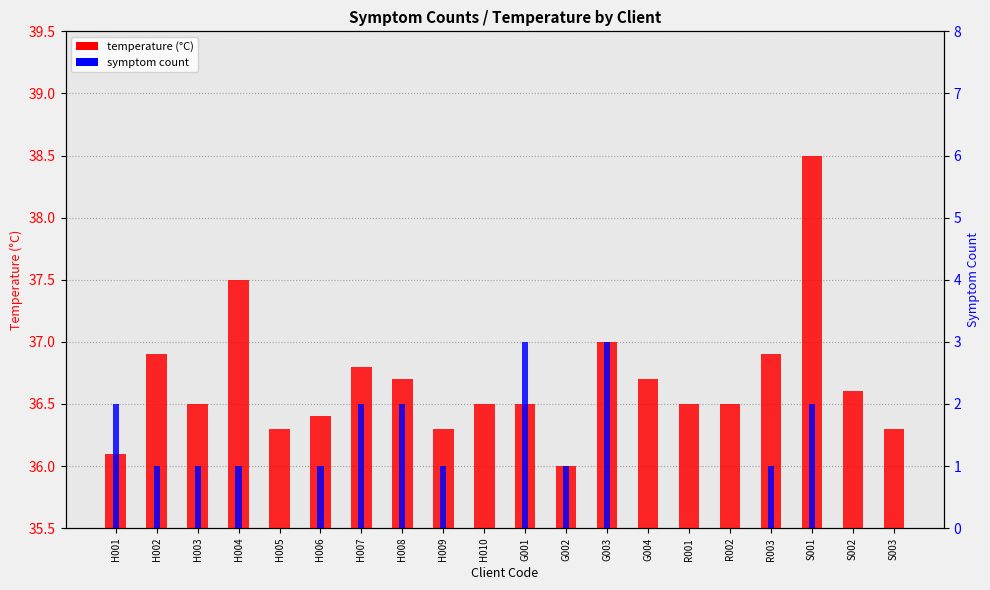

What is the label of the 3rd bar from the right?

S001